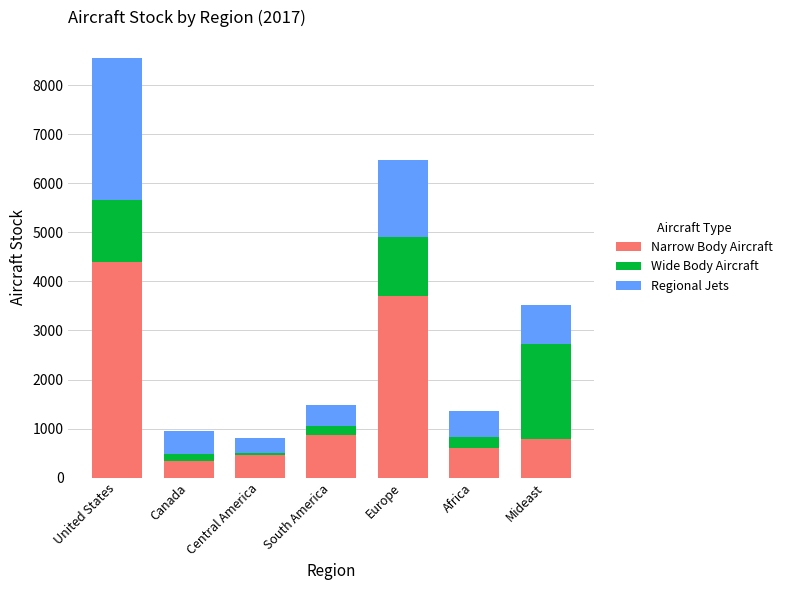

How many categories are shown in the chart?

7